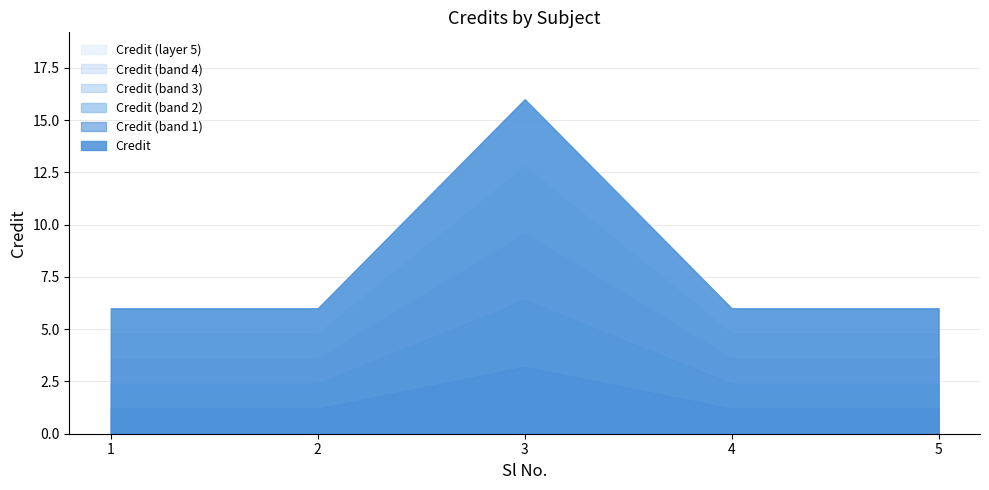

Which label corresponds to the largest value in the chart?

3